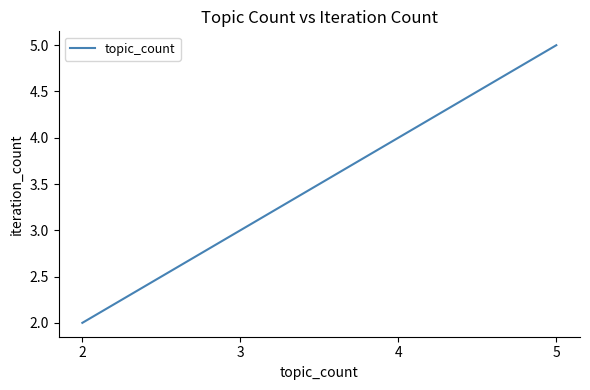

What is the ratio of the value at 2 to the value at 4?

0.5